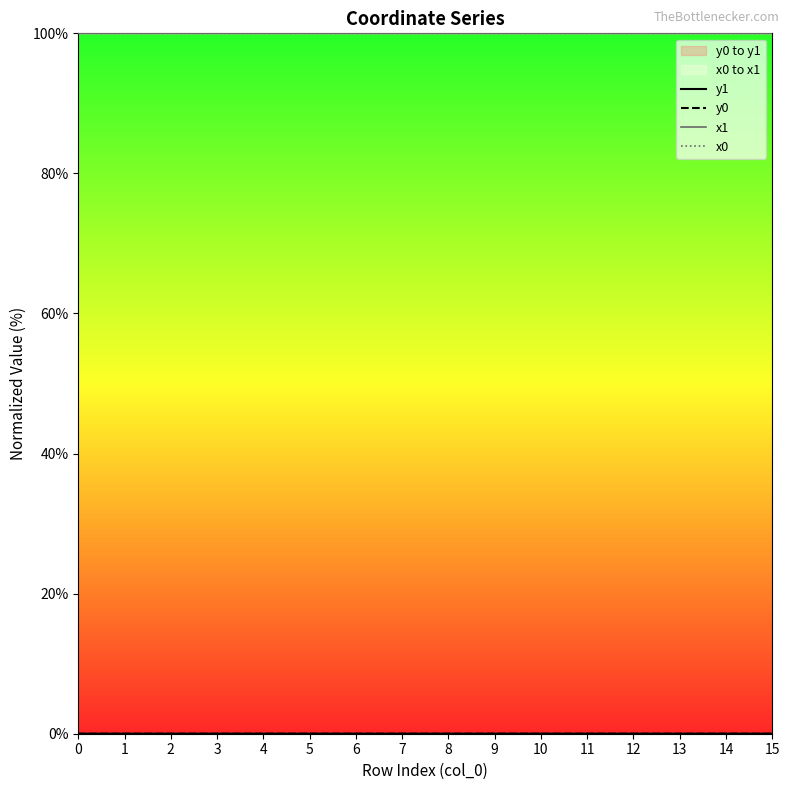

True or false: y1 has more than 1 points higher than both neighbors.

True